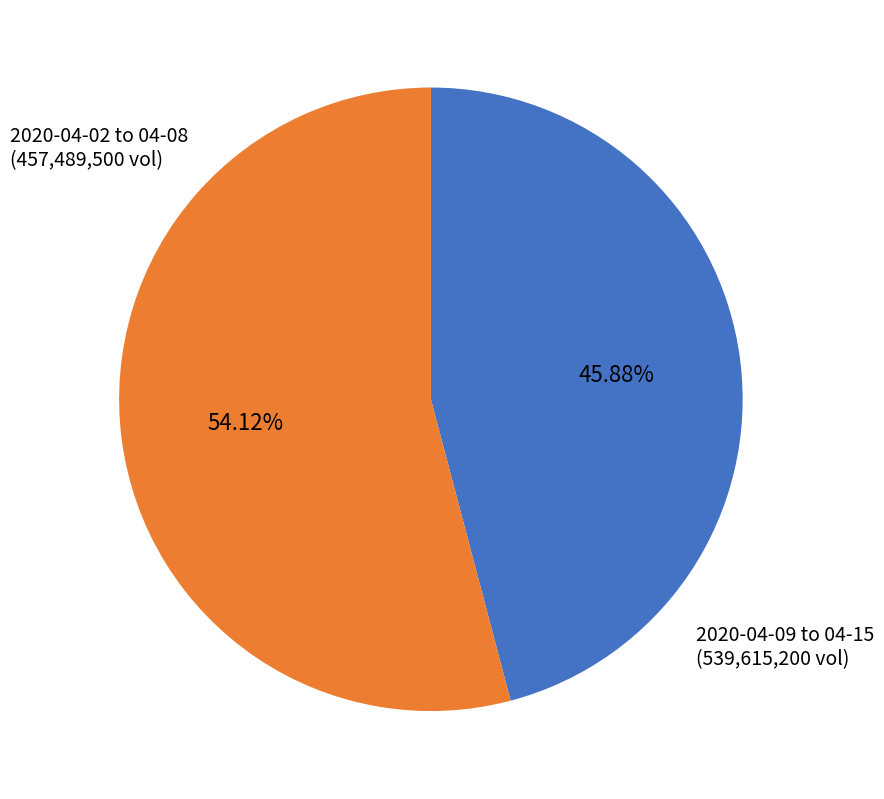

Does any single category account for the majority?

Yes